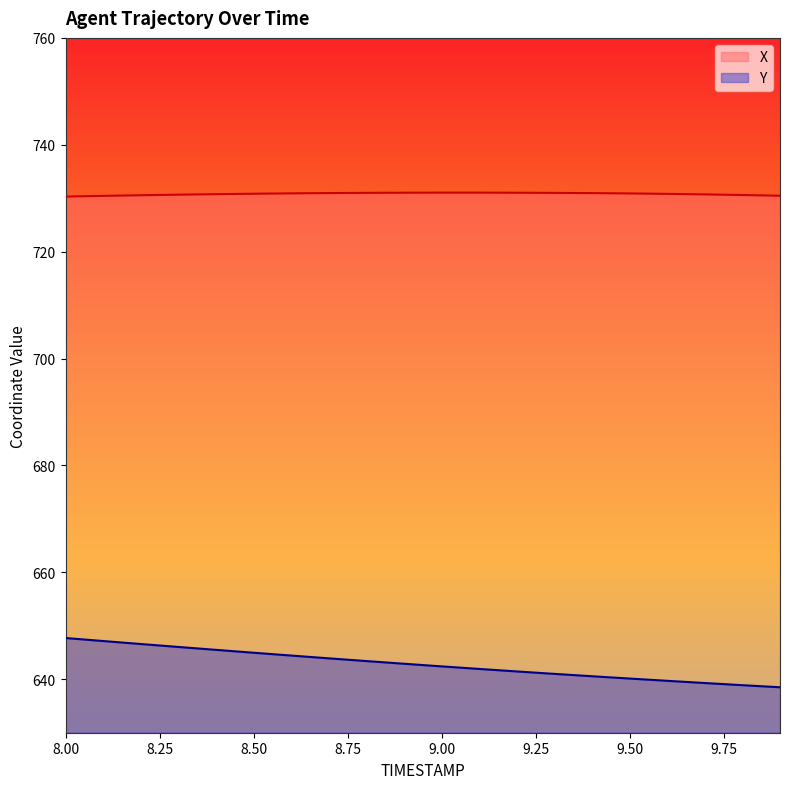

Which series has the widest spread of values?

Y